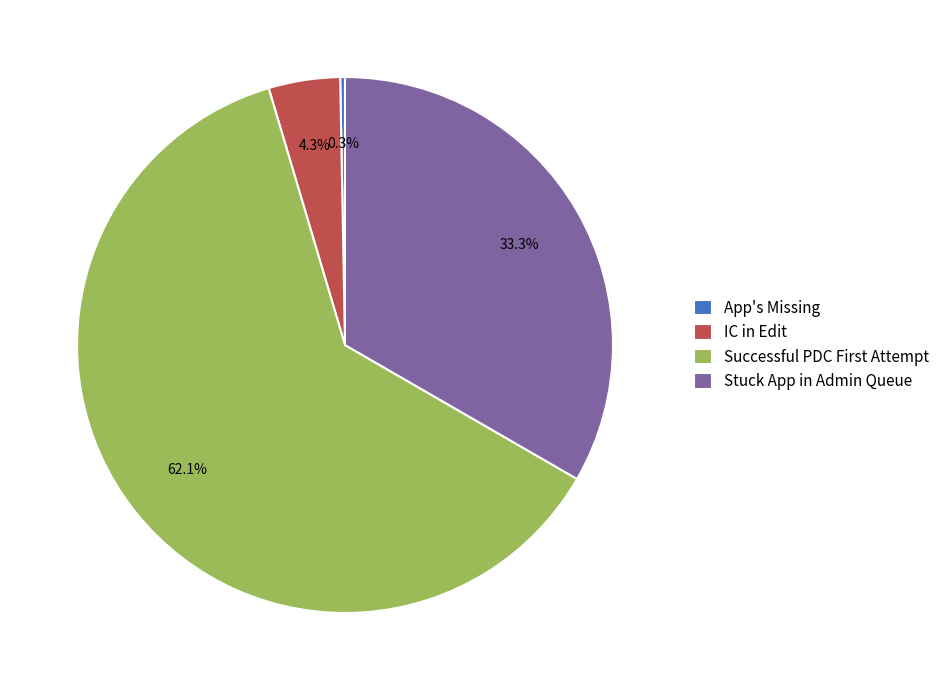

Which slice is the largest?

Successful PDC First Attempt